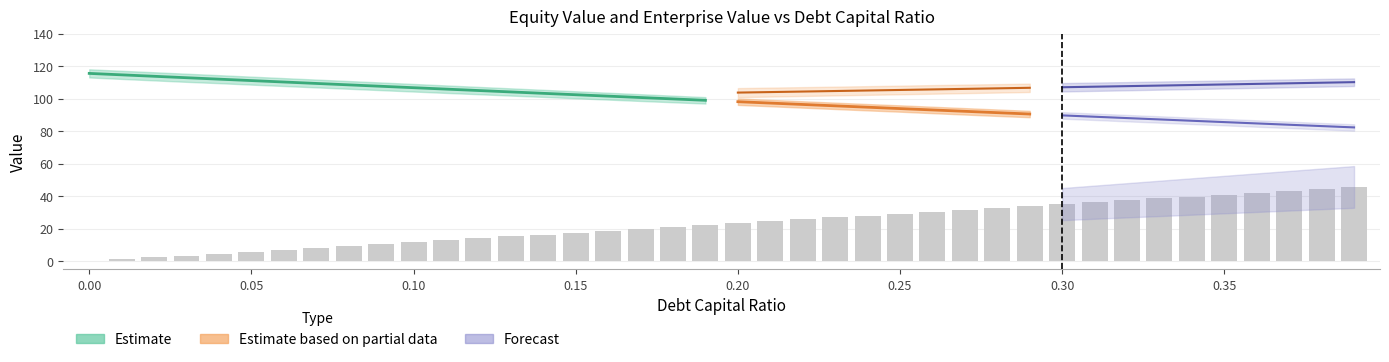

Is the value of debt at 0.23 greater than the value of equity_value at 0.19?

No